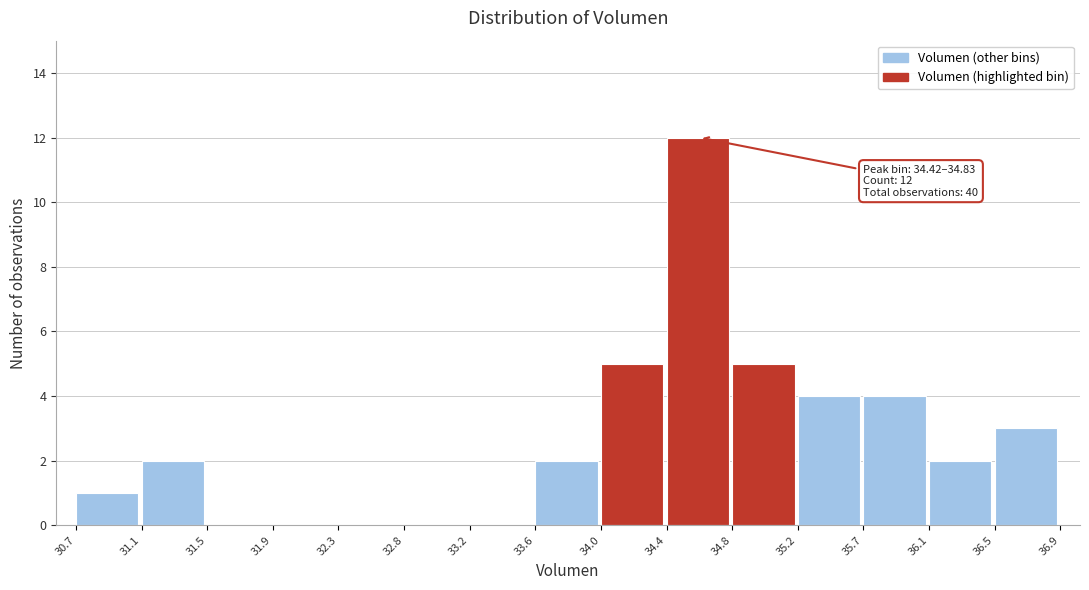

Which range on the x-axis has the tallest bar?

34.4 to 34.8